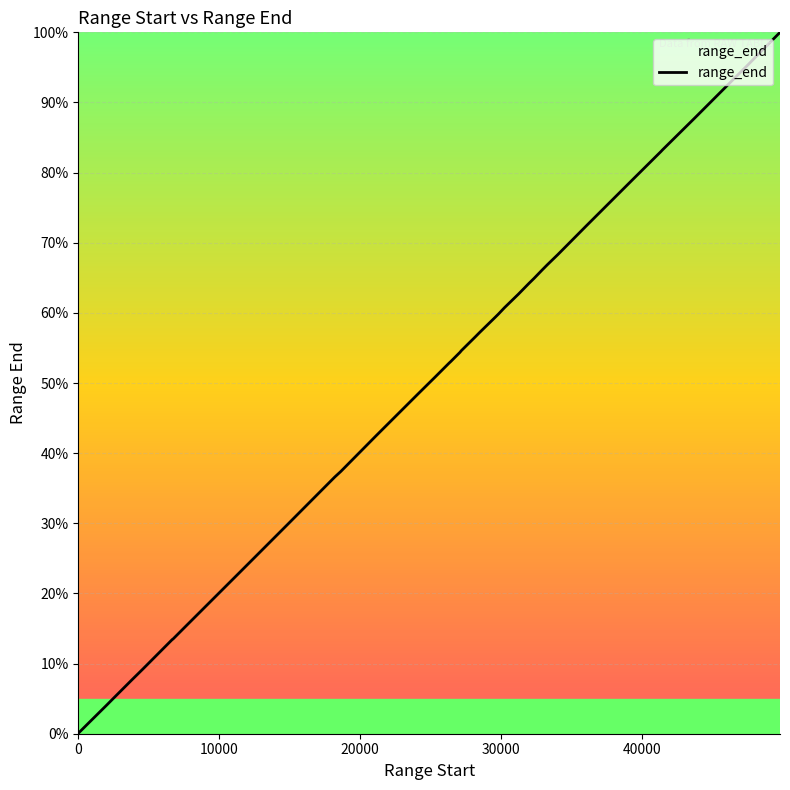

What is the average value?

49.0